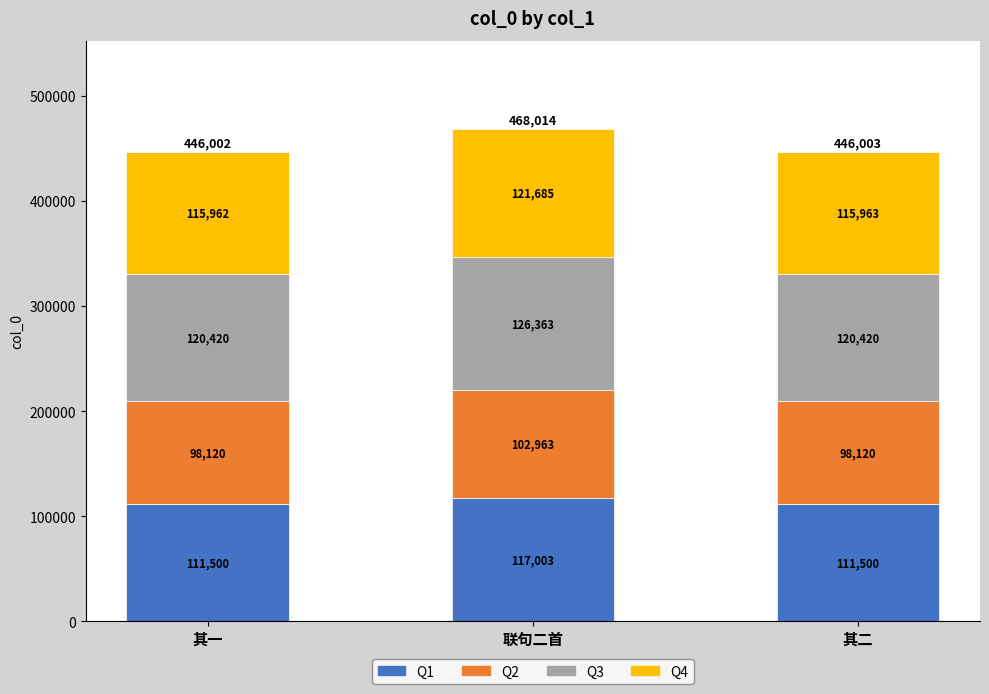

Is it true that Q1 equals 57853 at 联句二首?

False